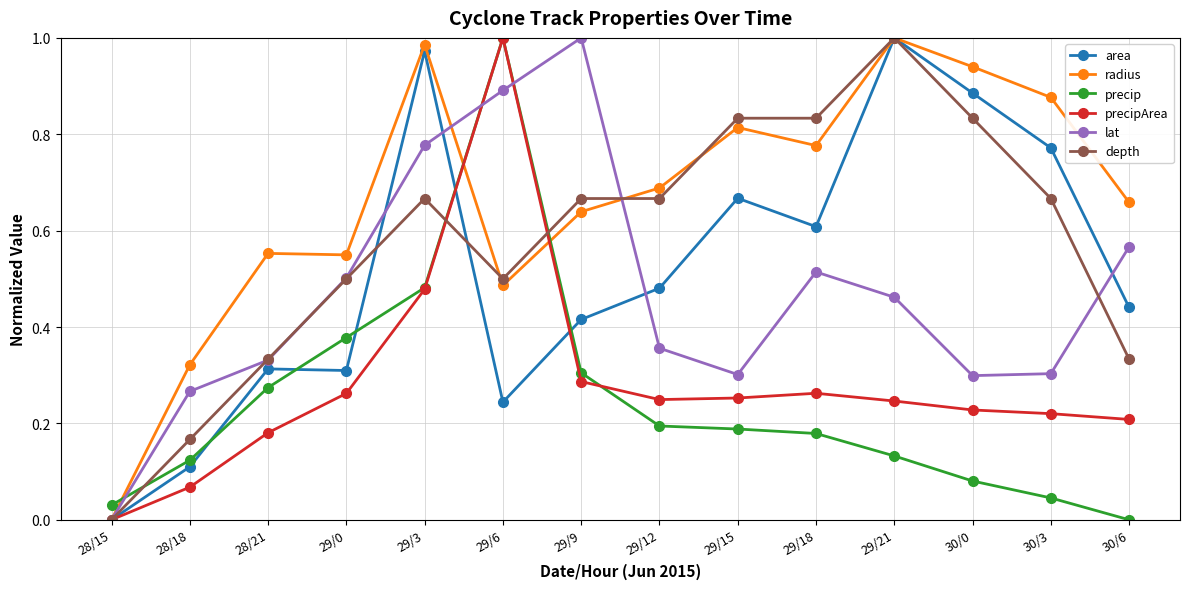

At 29/18, list the series in order from smallest to largest.

precip, precipArea, lat, area, radius, depth